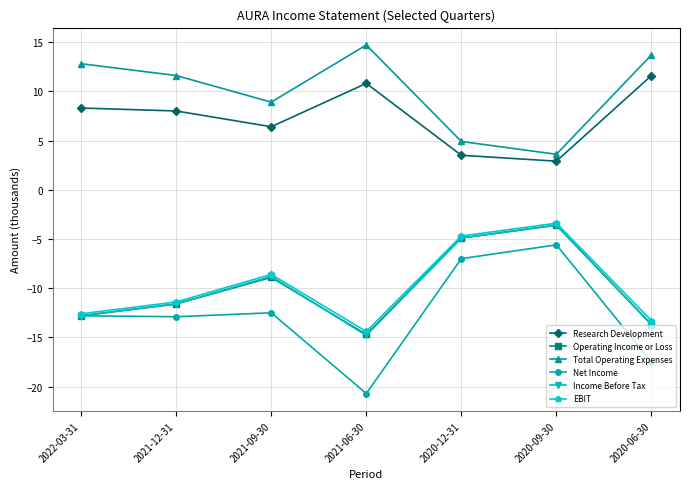

At which category is the sum across all series the highest?

2020-09-30